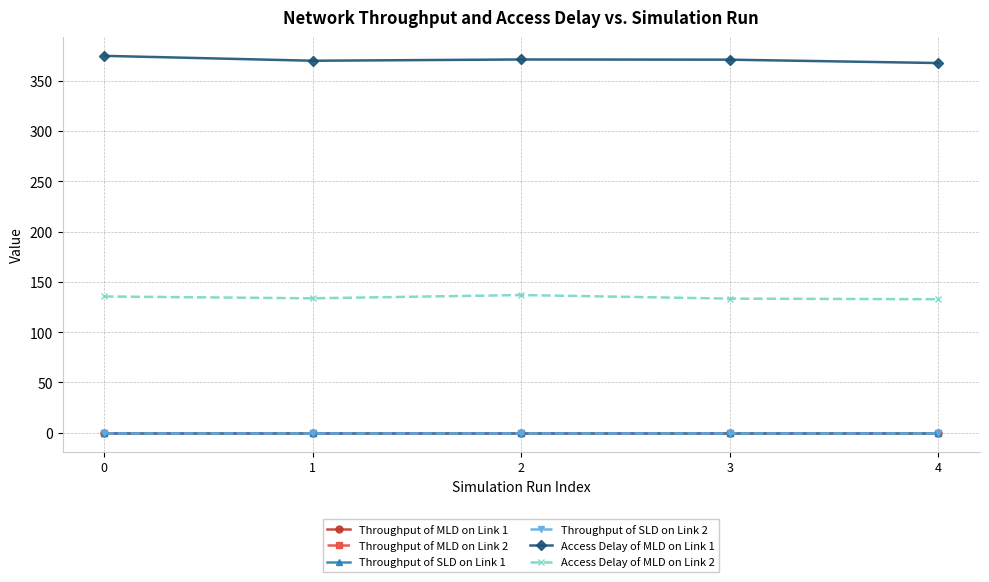

The value of Throughput of MLD on Link 2 at 4 is 0.0. True or false?

True